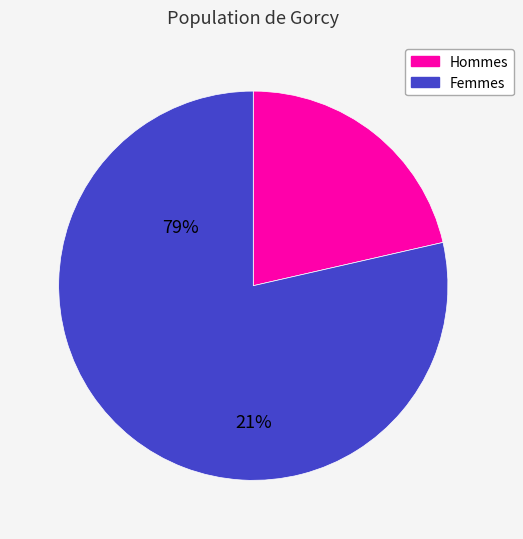

Count the number of slices in the pie.

2